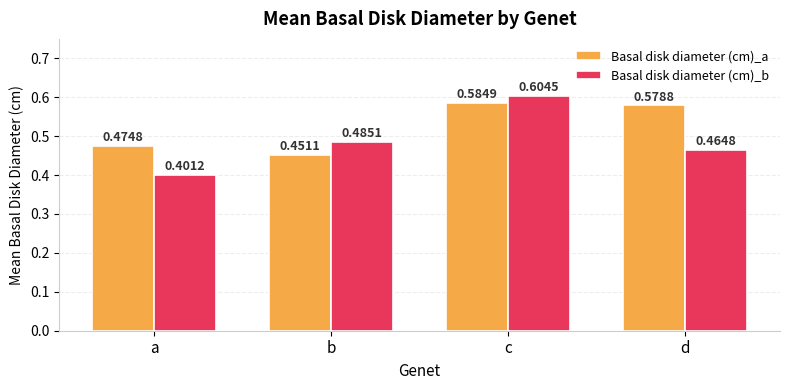

Which series has the widest spread of values?

Basal disk diameter (cm)_b